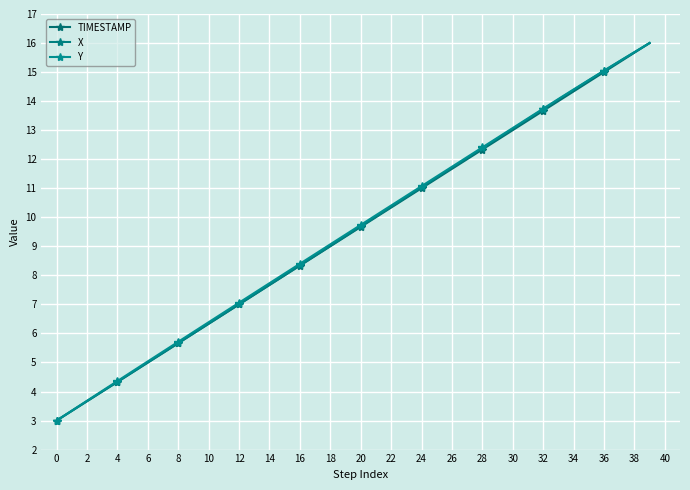

Count the number of data series in this chart.

3